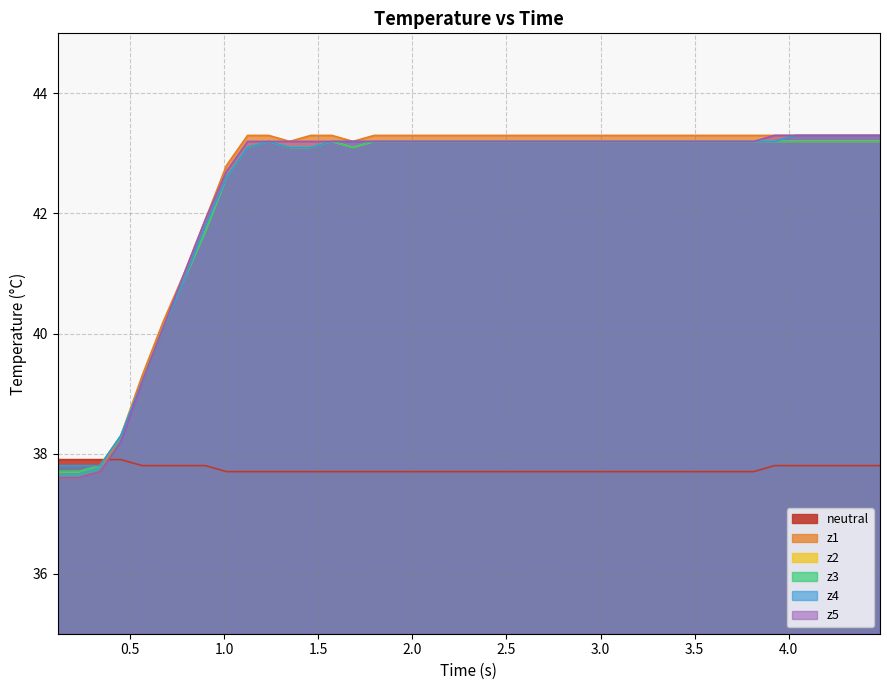

Rank the series by their maximum value, from highest to lowest.

z1, z4, z5, z2, z3, neutral